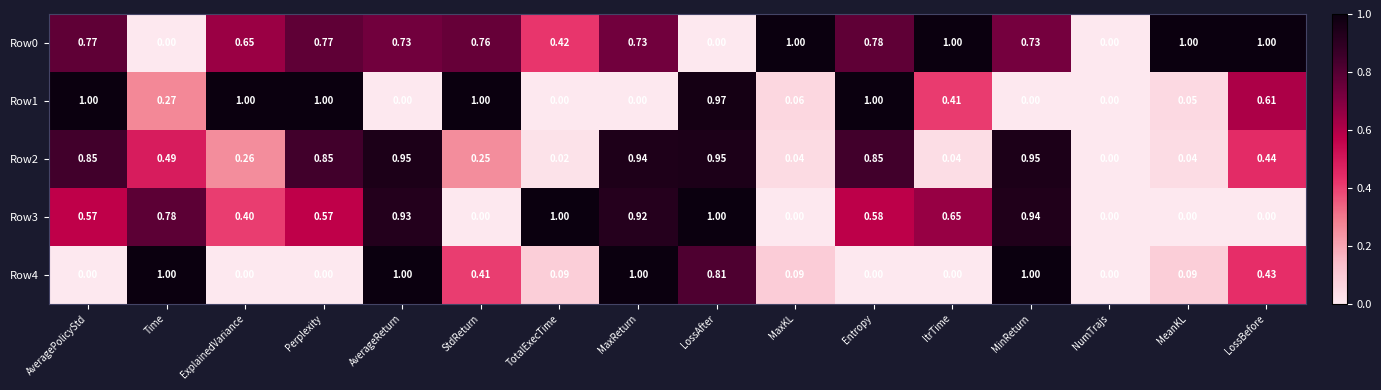

How many series are shown in this chart?

5